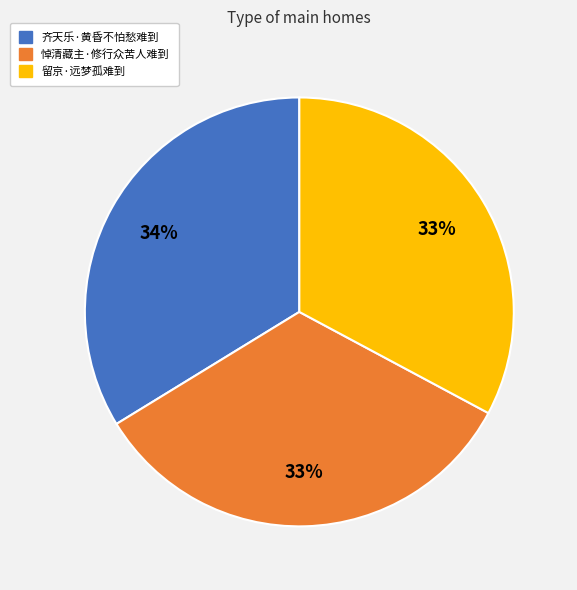

Count the number of slices in the pie.

3